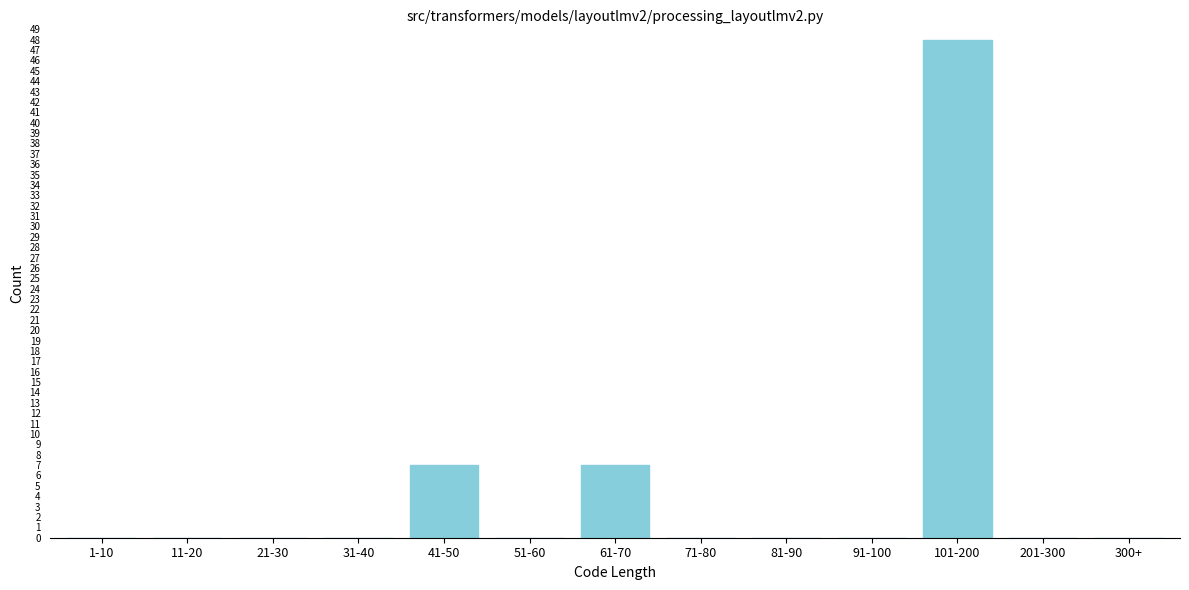

Reading right to left, transcribe all the data shown in this chart.

300+=0	201-300=0	101-200=48	91-100=0	81-90=0	71-80=0	61-70=7	51-60=0	41-50=7	31-40=0	21-30=0	11-20=0	1-10=0